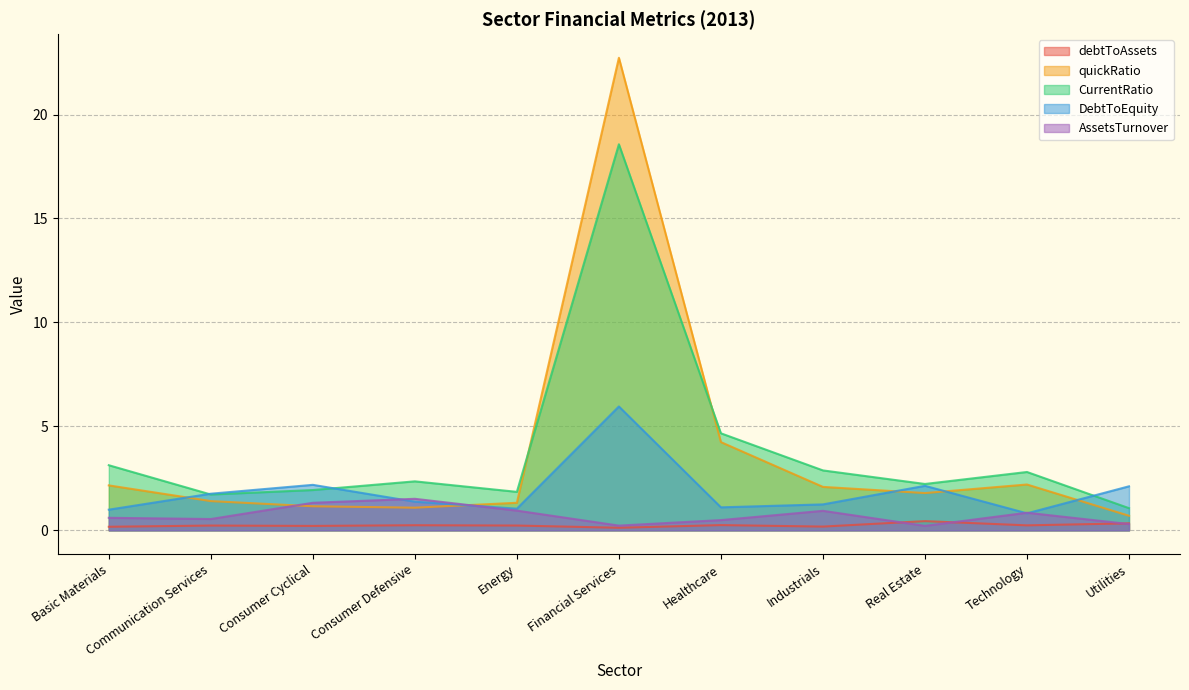

How many lines are shown in the chart?

5